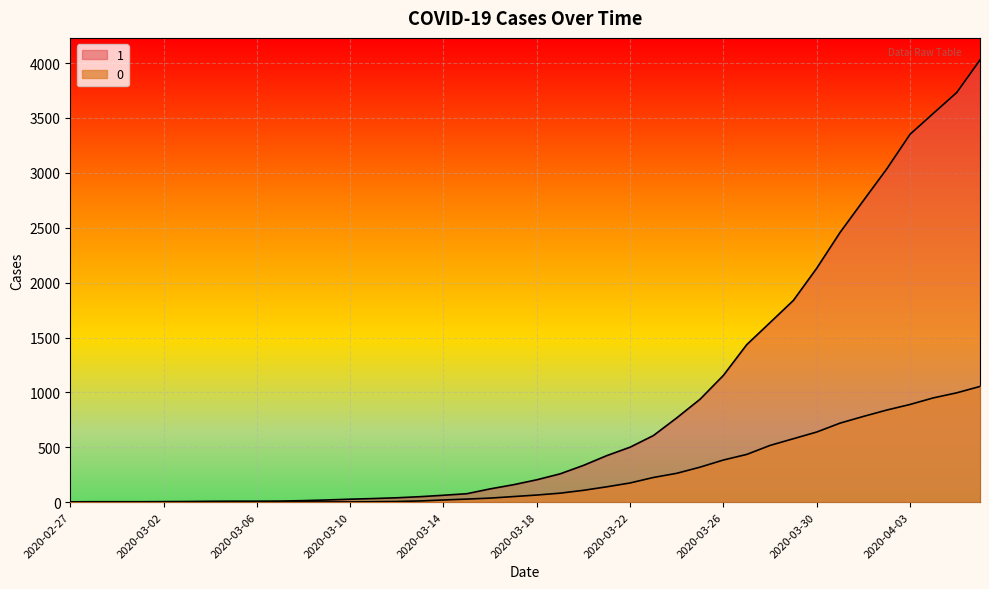

What position from the right is 2020-03-28?

10